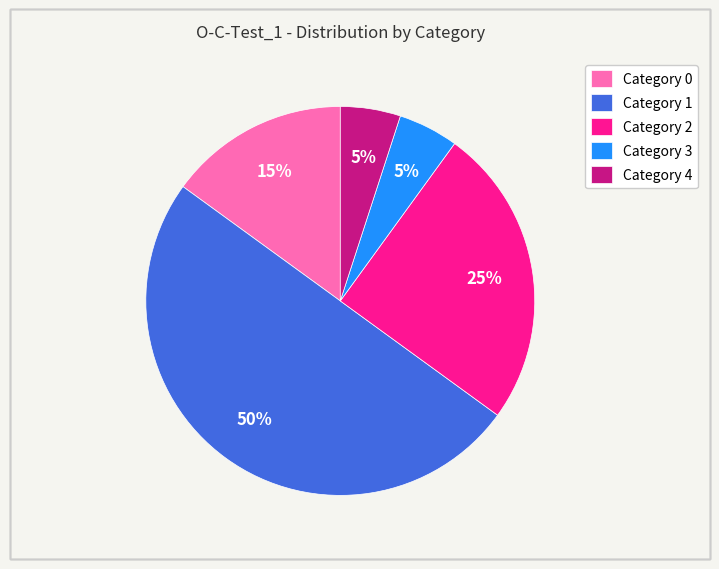

Which slice is the largest?

Category 1